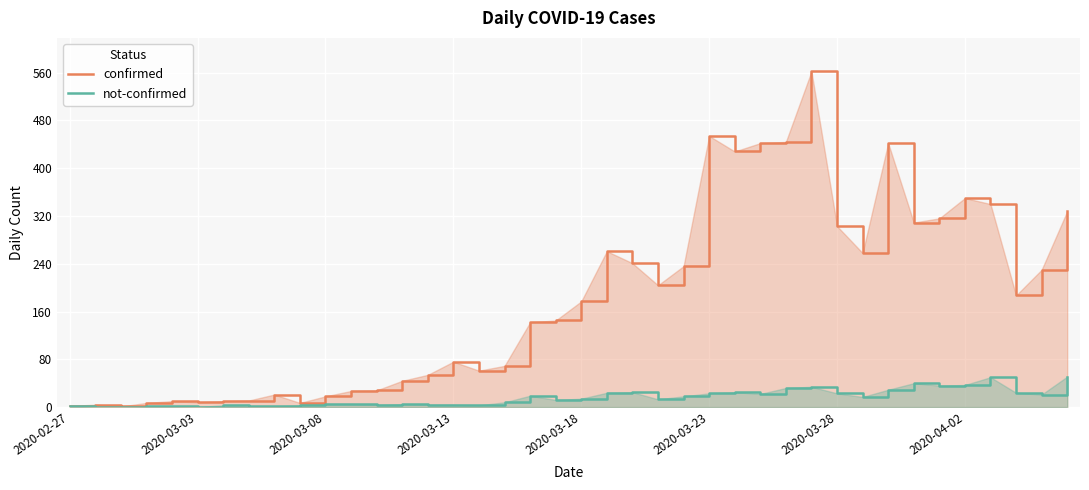

Which series has the largest total across all categories?

confirmed